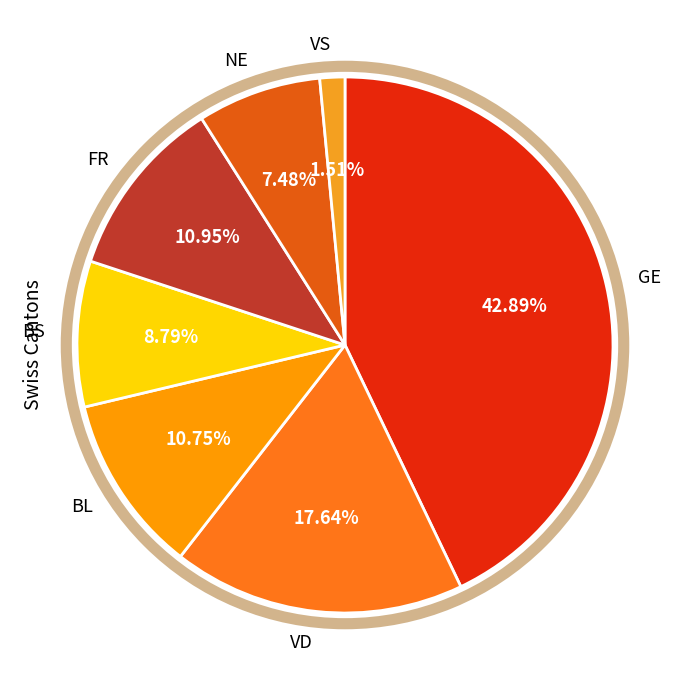

Is there a majority slice in this chart?

No